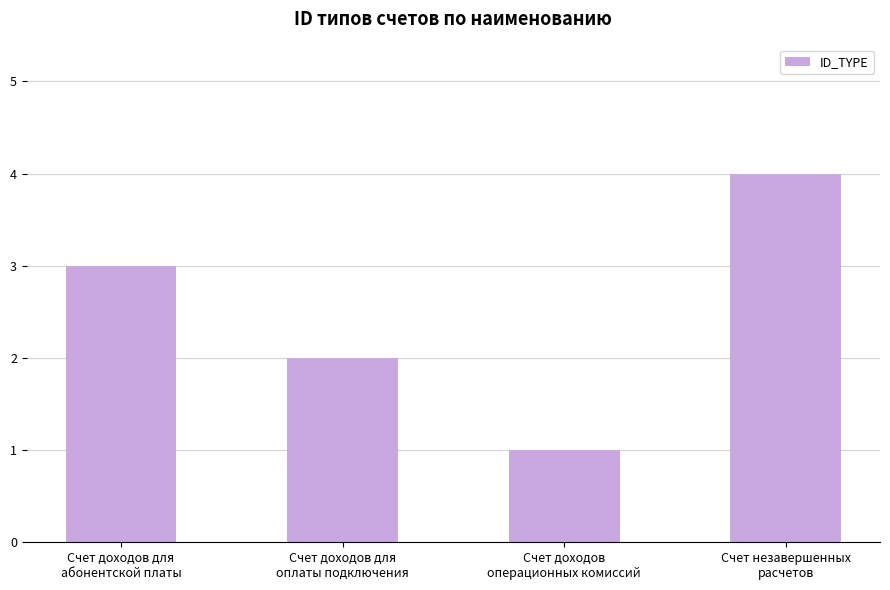

Reading left to right, list all the values displayed in this chart.

Счет доходов для
абонентской платы=3	Счет доходов для
оплаты подключения=2	Счет доходов
операционных комиссий=1	Счет незавершенных
расчетов=4